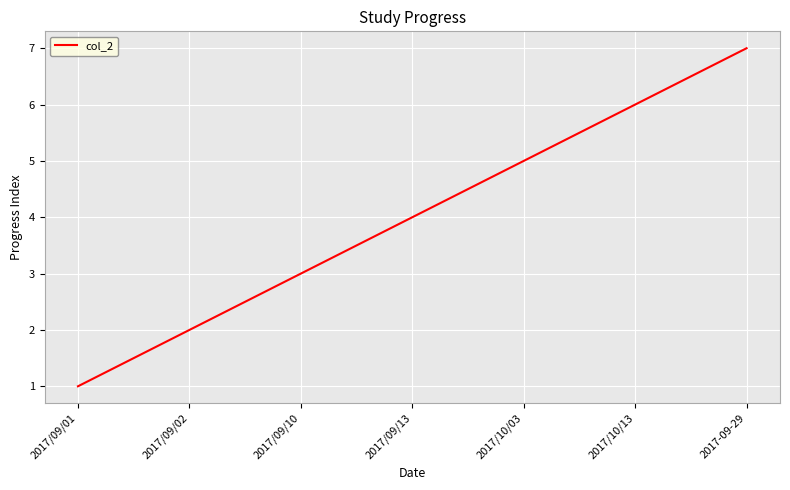

What is the approximate value at 2017-09-29?

7